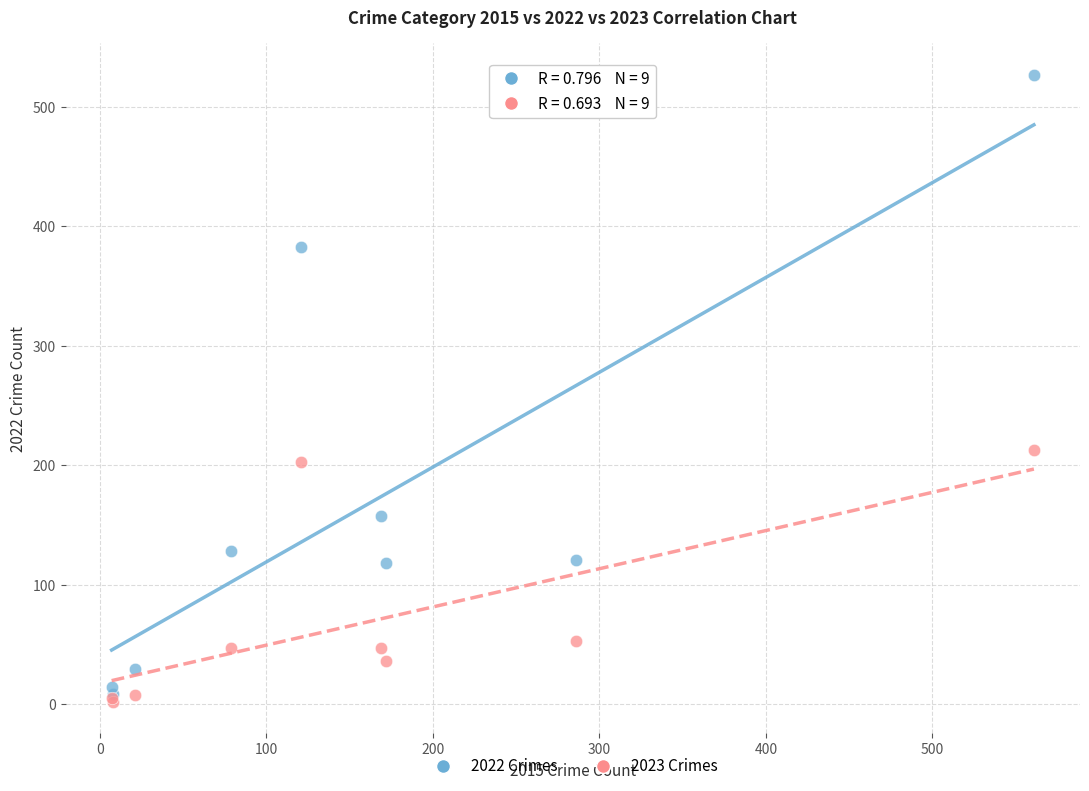

Across all series, what Y value is closest to 264?

213